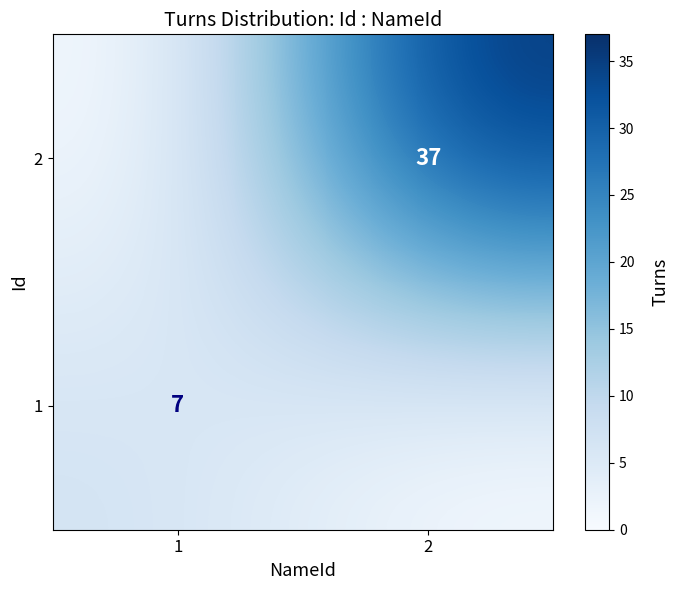

True or false: 2 has a value of 51 at 2.

False